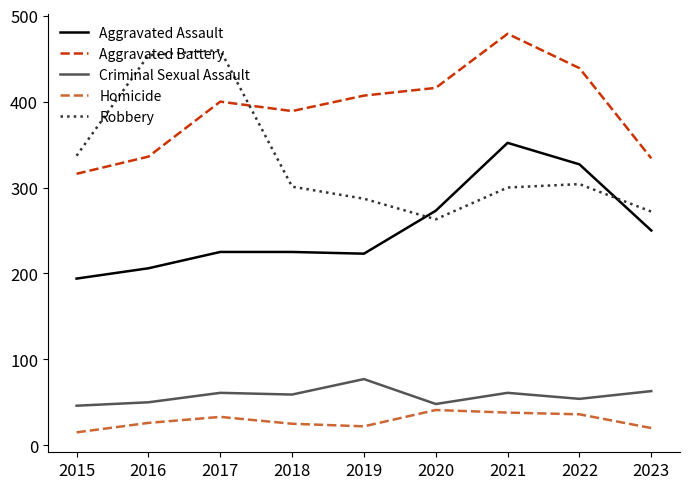

Which category has the highest value in the Criminal Sexual Assault series?

2019